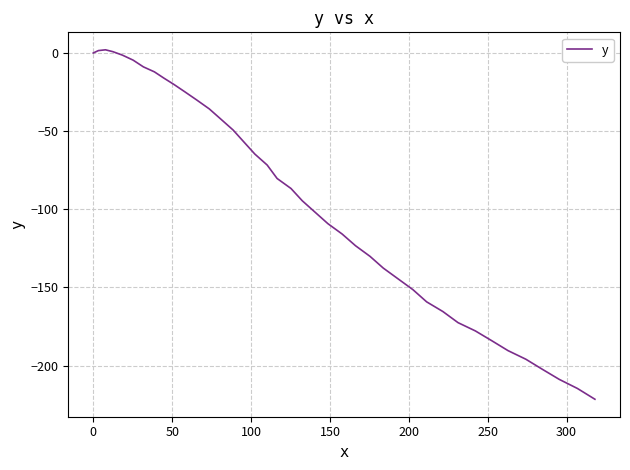

What is the smallest value displayed?

-221.5